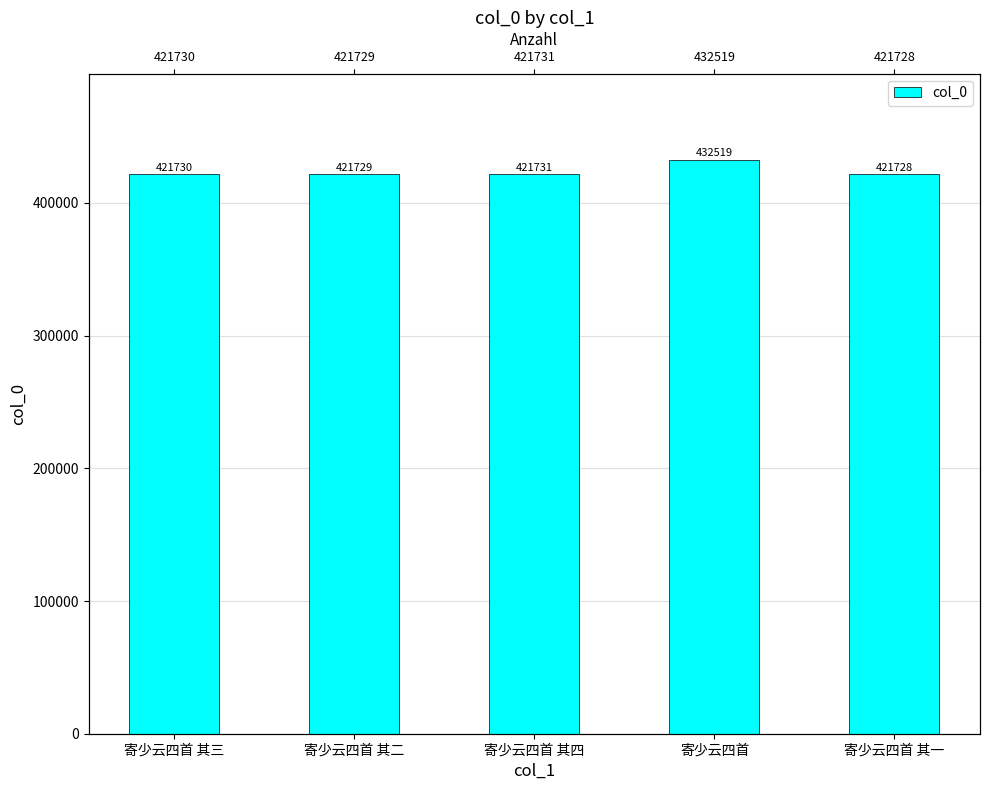

Read the value at 寄少云四首 其三, to the nearest 50.

421750